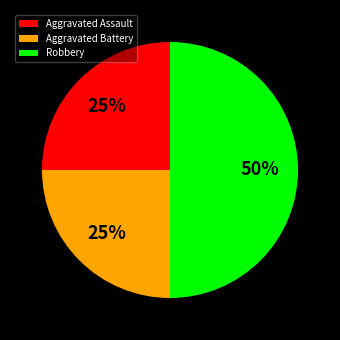

True or false: Aggravated Assault accounts for 18% of the total.

False